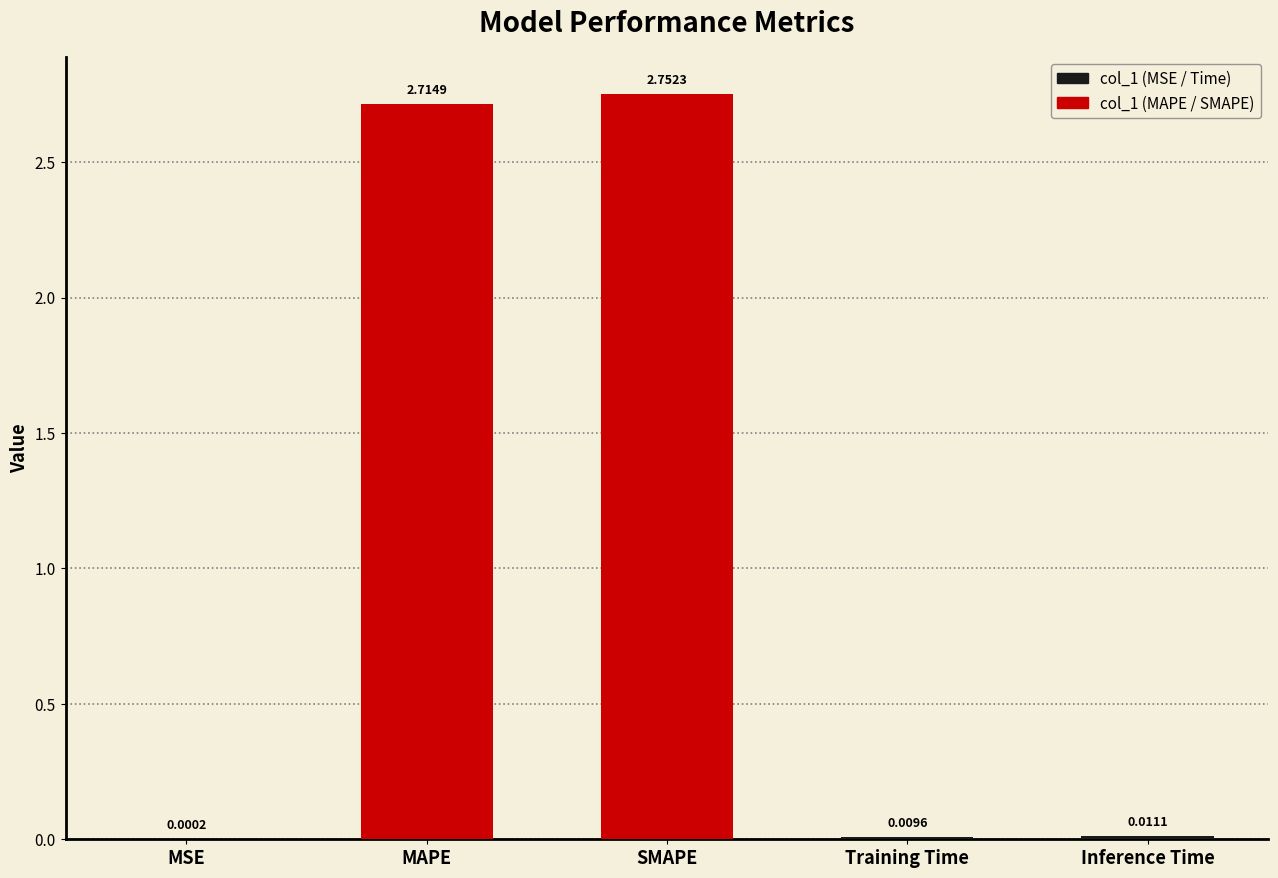

At which label is the value closest to 1?

Inference Time